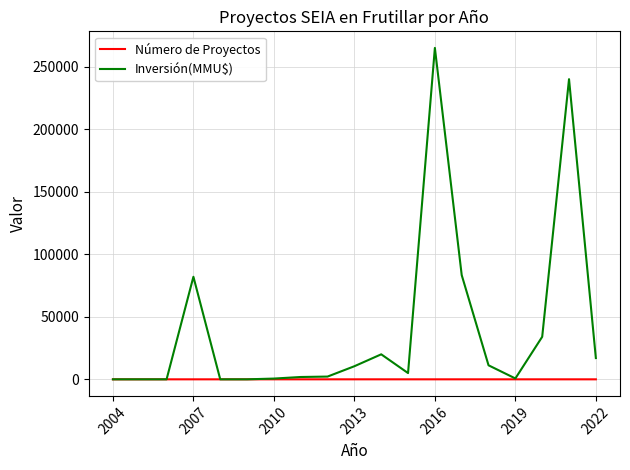

List the series in order of their overall mean, highest first.

Inversión(MMU$), Número de Proyectos